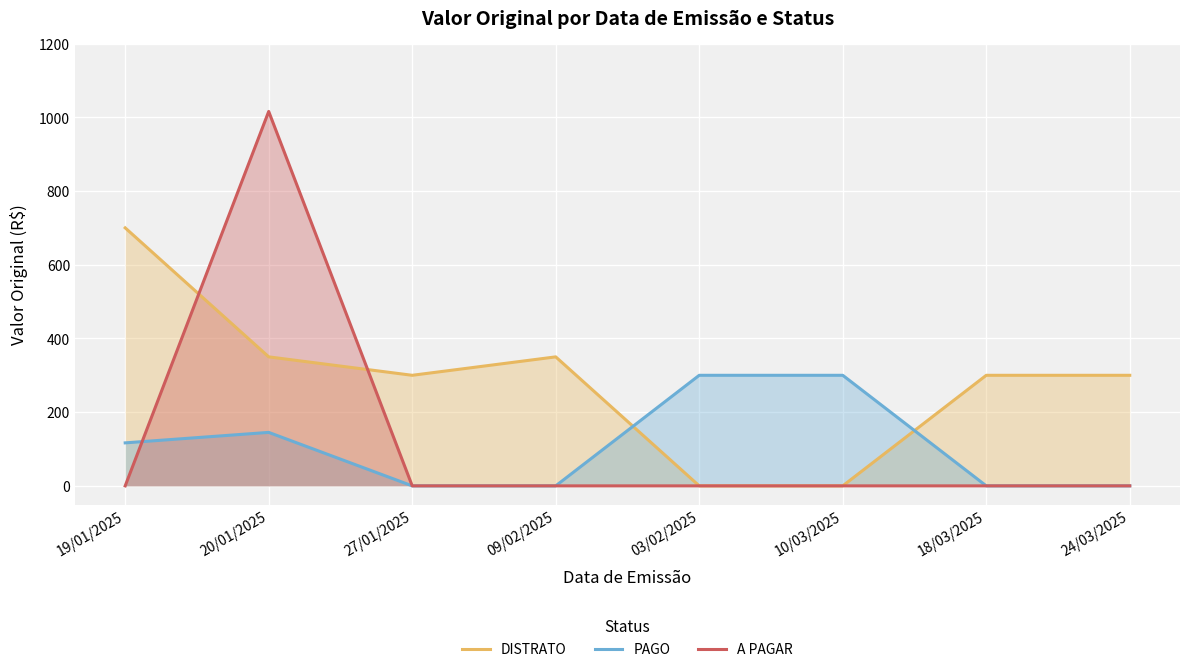

What is the spread (max minus min) of values at 24/03/2025?

300.0